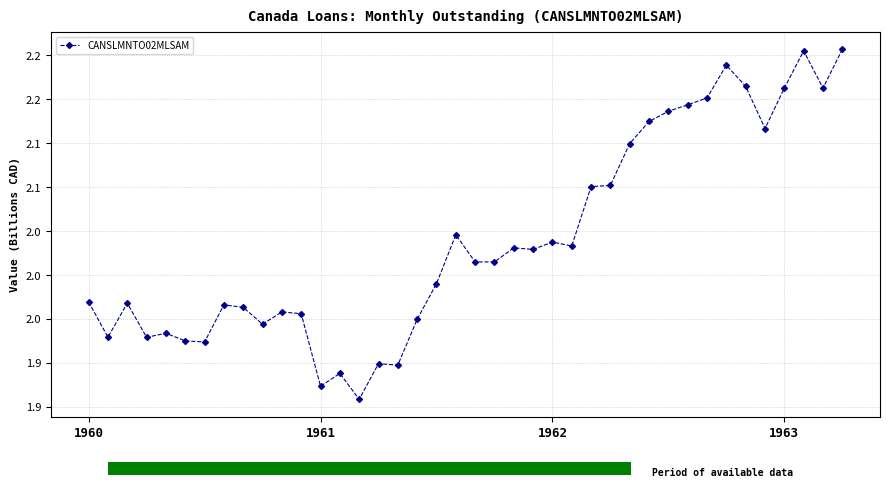

The value at 1962 is 2.0. True or false?

True